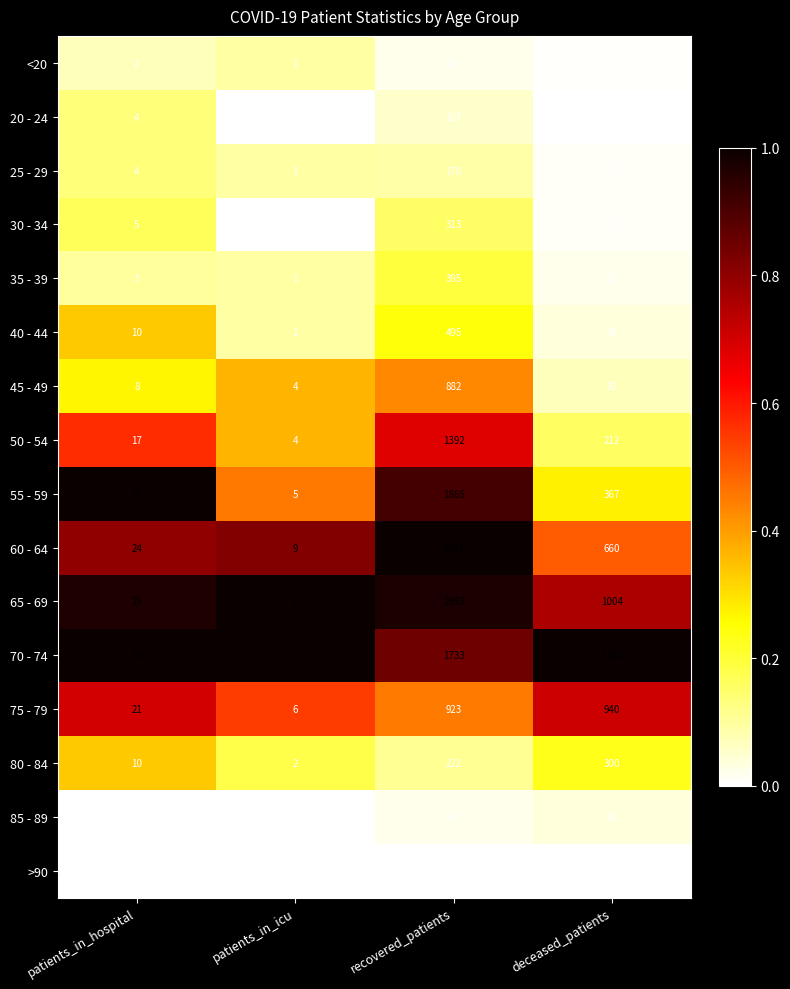

Rank the series at deceased_patients from lowest to highest value.

20 - 24, >90, <20, 25 - 29, 30 - 34, 35 - 39, 40 - 44, 85 - 89, 45 - 49, 50 - 54, 80 - 84, 55 - 59, 60 - 64, 75 - 79, 65 - 69, 70 - 74